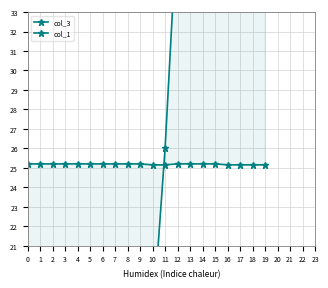

List the series in order of their overall mean, lowest first.

col_1, col_3